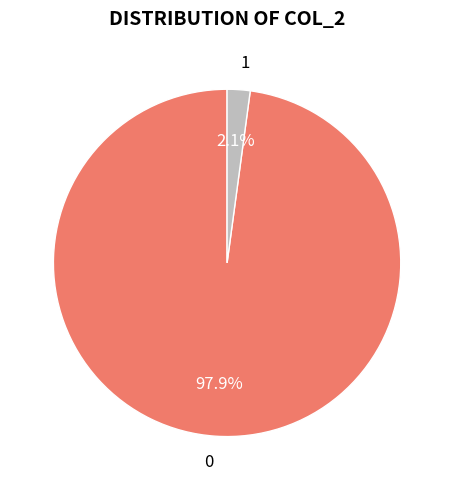

Rank the categories by value from highest to lowest.

0, 1